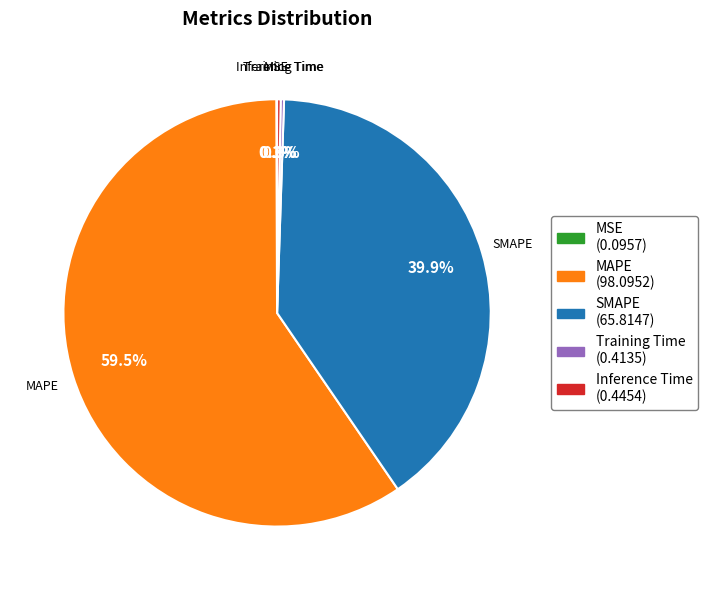

Which has a higher value, SMAPE or MAPE?

MAPE